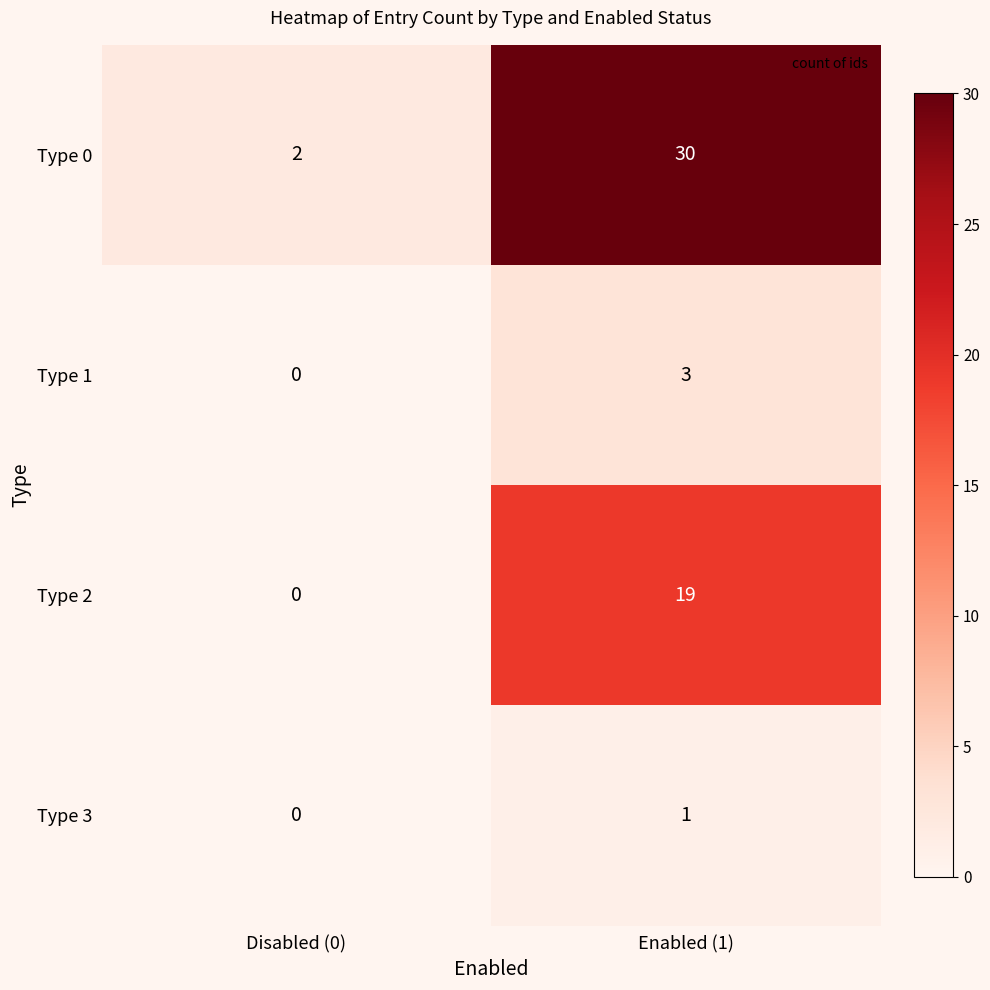

What is the sum of all Type 2 values?

19